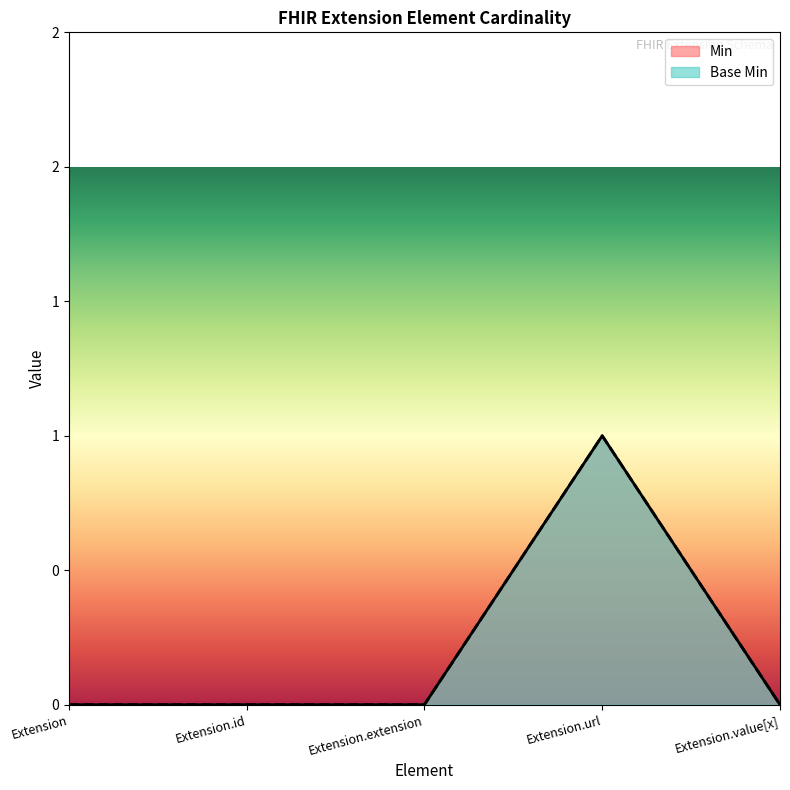

Is it true that Min equals 0 at Extension?

True